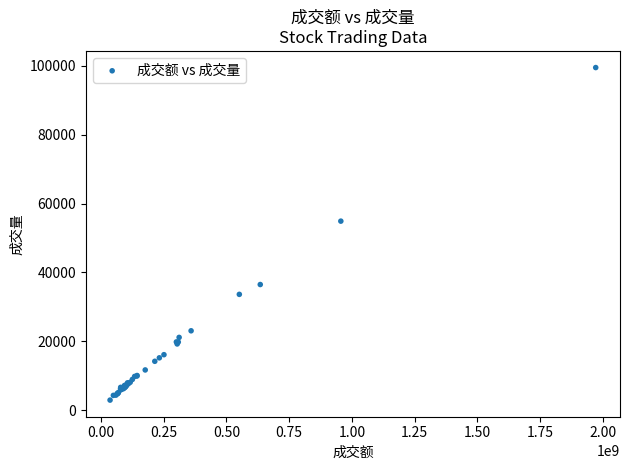

What Y value in the scatter plot is closest to 51205?

54890